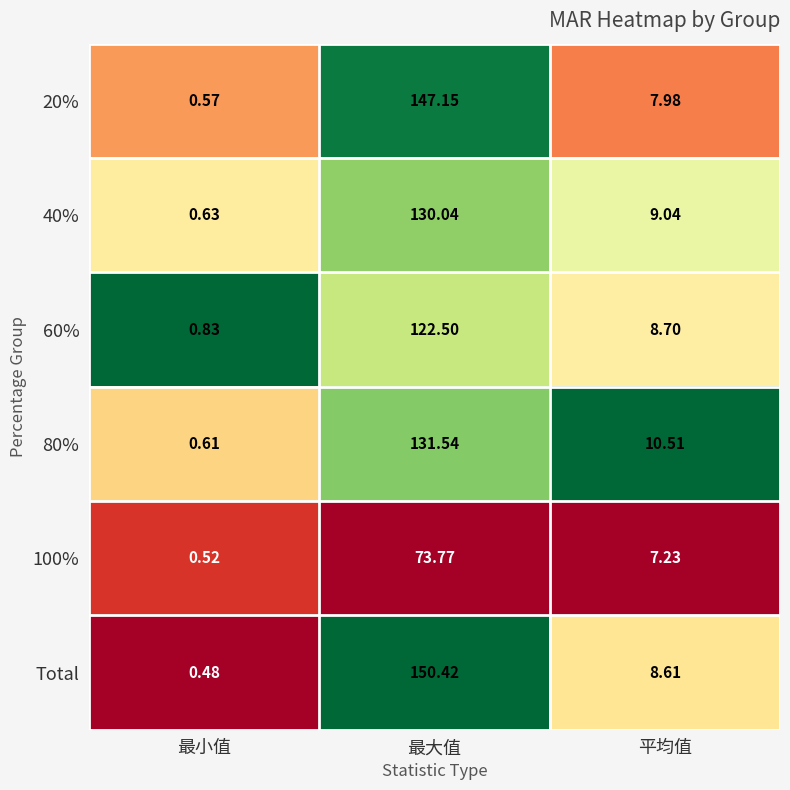

At which category is the sum across all series the highest?

最大值